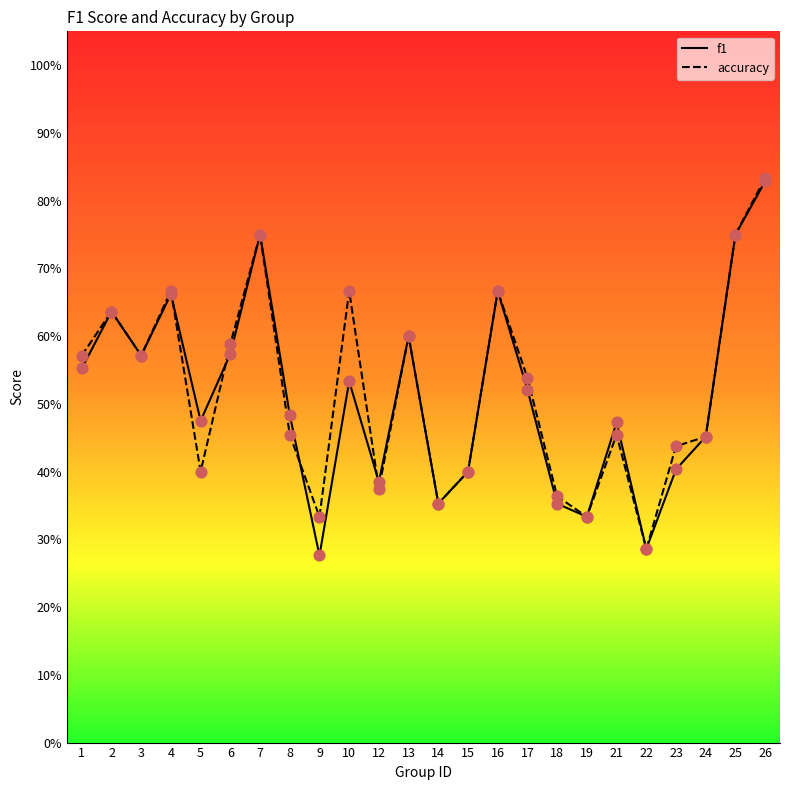

Which series has the largest total across all categories?

accuracy